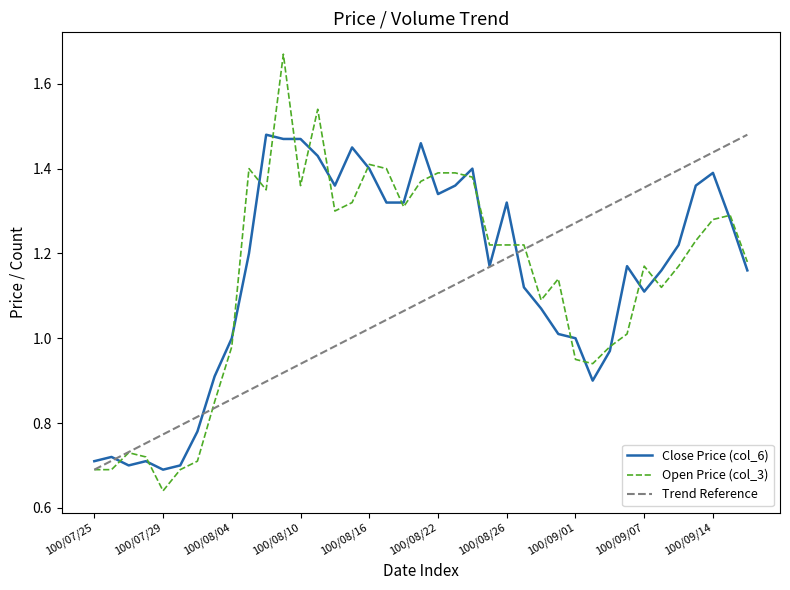

Which series has the widest spread of values?

Open Price (col_3)